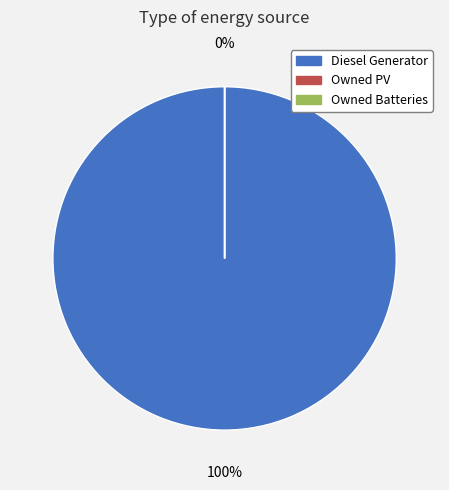

Rank the categories by value from highest to lowest.

Diesel Generator, Owned PV, Owned Batteries